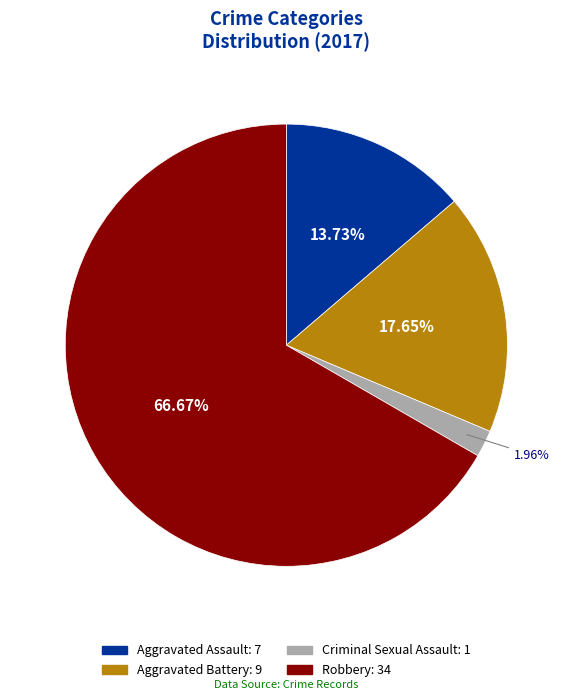

To the nearest percent, what is the combined percentage of Criminal Sexual Assault and Robbery?

69%